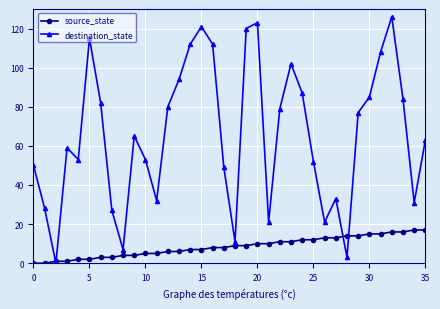

Which series ends up on top after the final intersection of destination_state and source_state?

destination_state